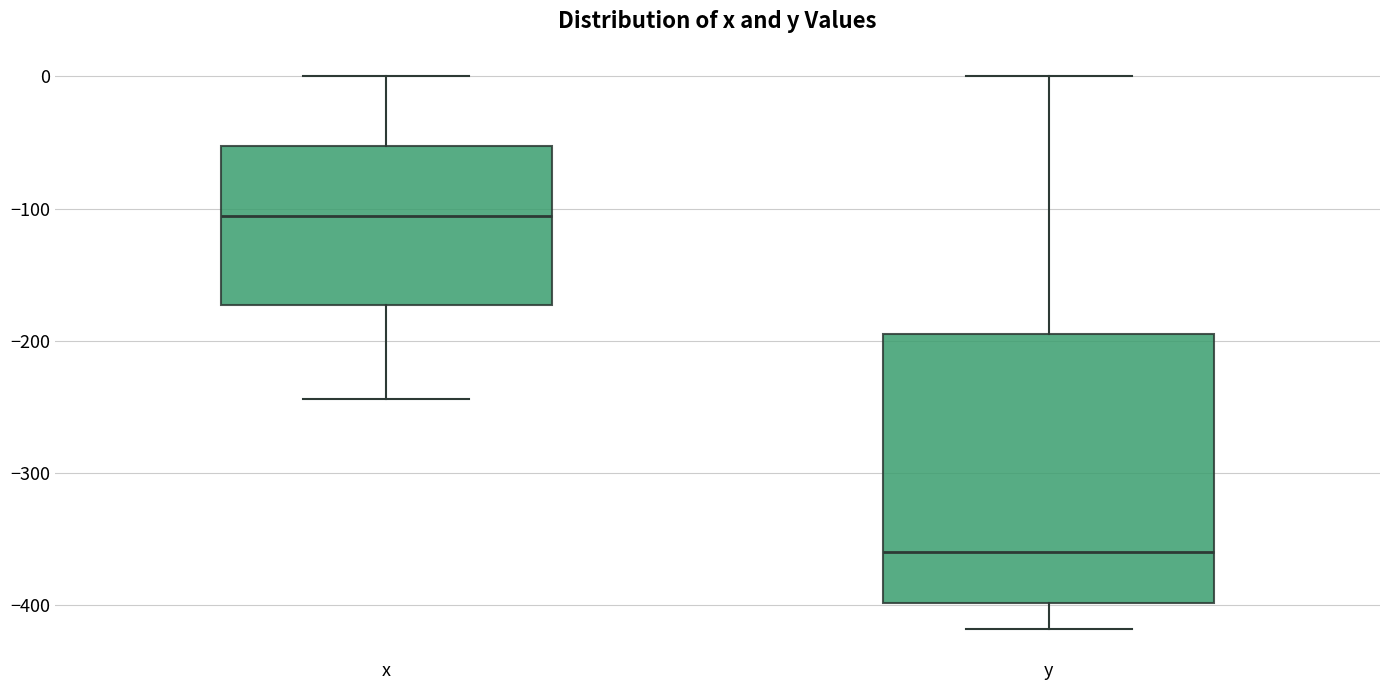

Which box has the highest median line?

x